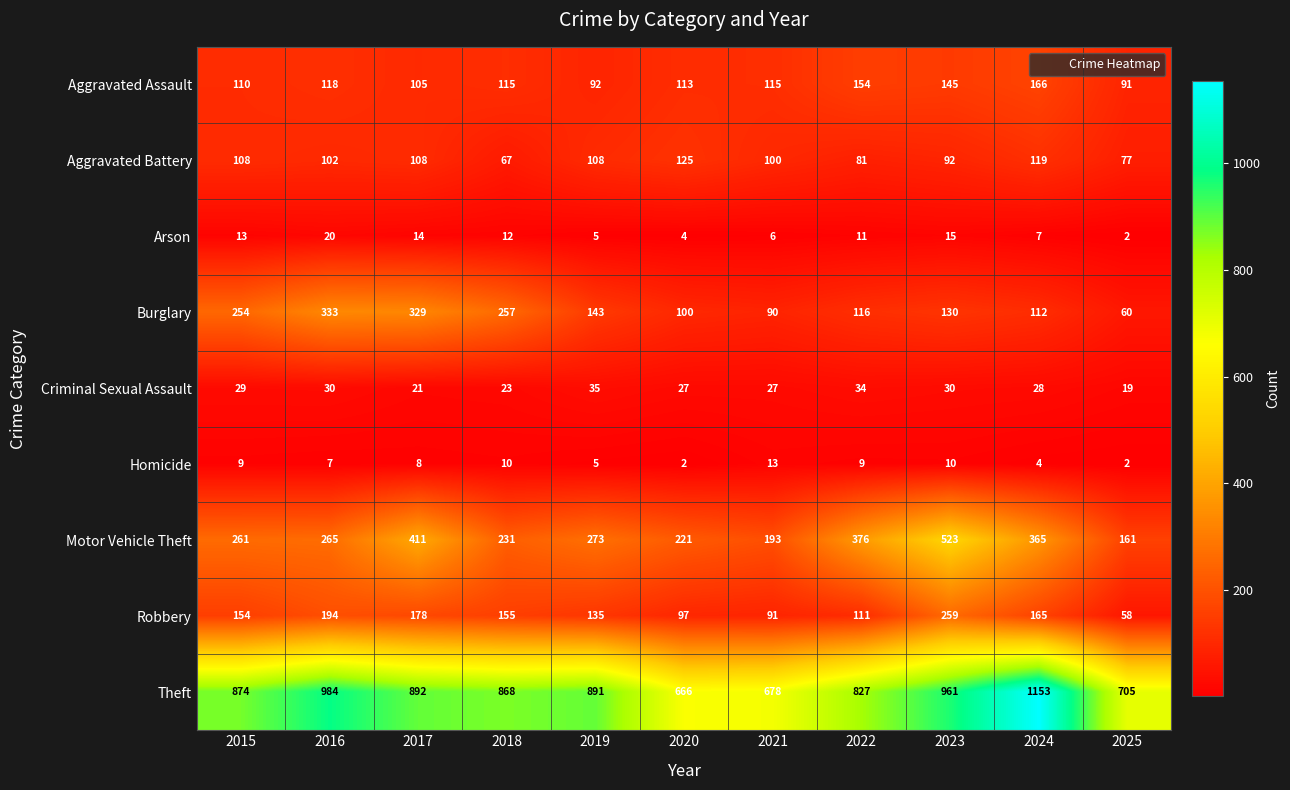

Which category has the highest value across all series?

2024